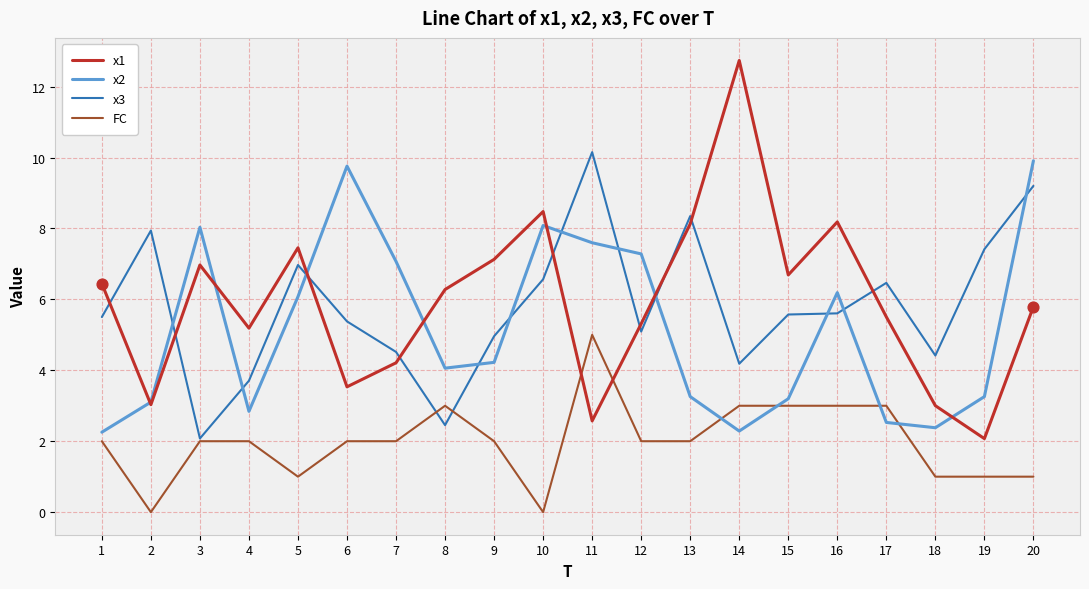

What is the total value across all series at 14?

22.2